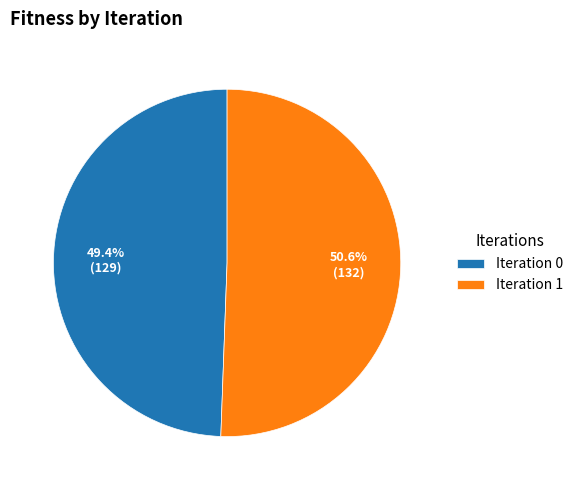

Is the sum of Iteration 1 and Iteration 0 greater than half?

Yes